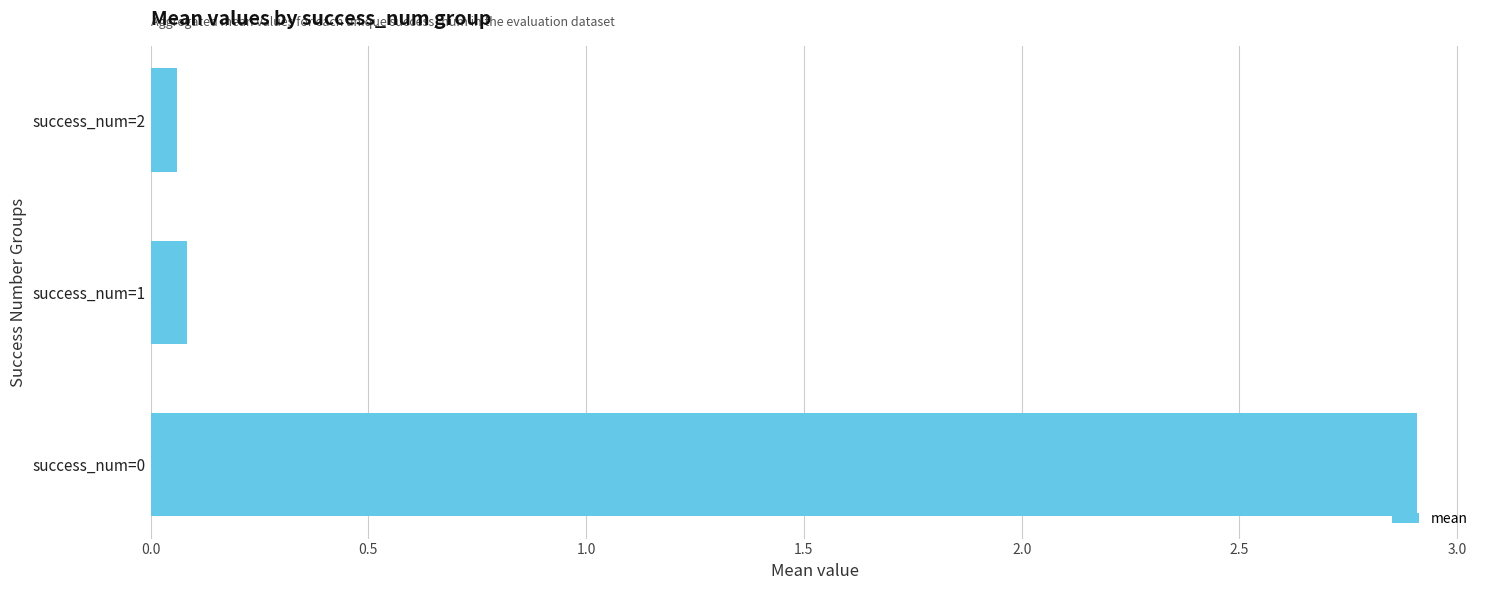

The value at success_num=0 is 5.0. True or false?

False